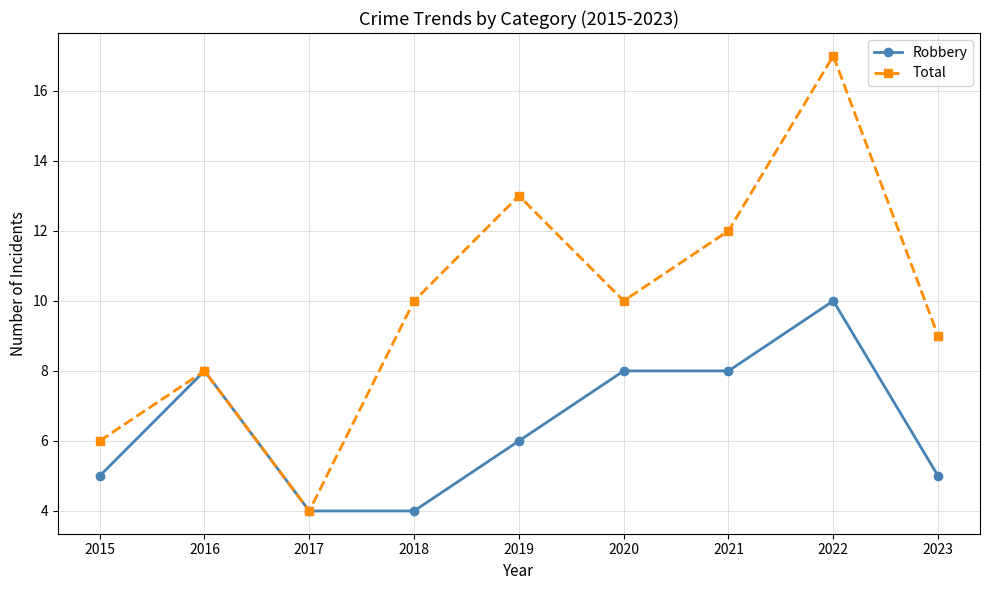

Does the chart have visible grid lines?

Yes